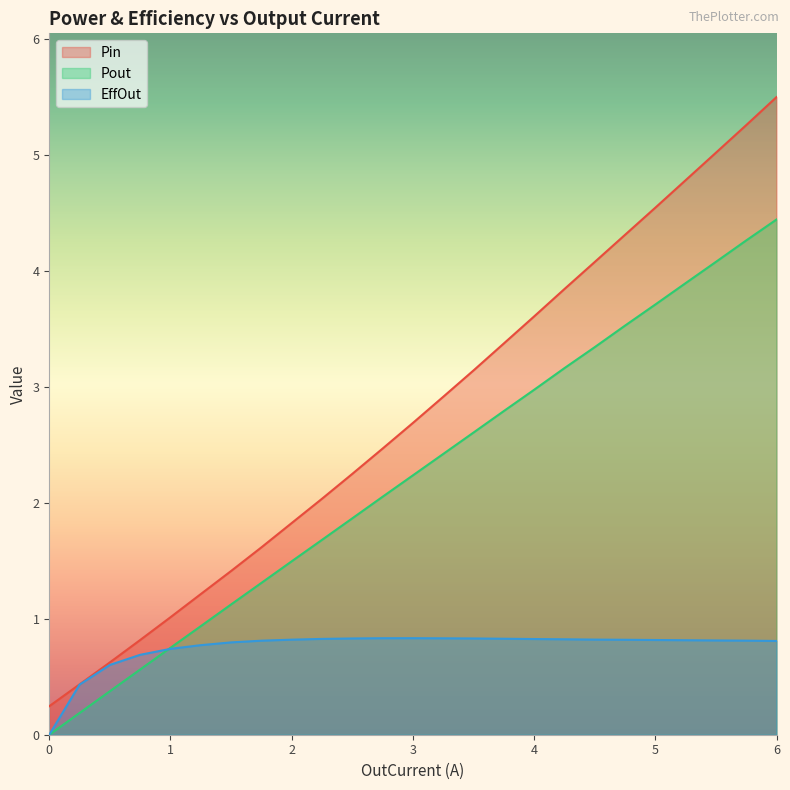

What is the difference between the maximum and second lowest values in the Pout series?

4.3